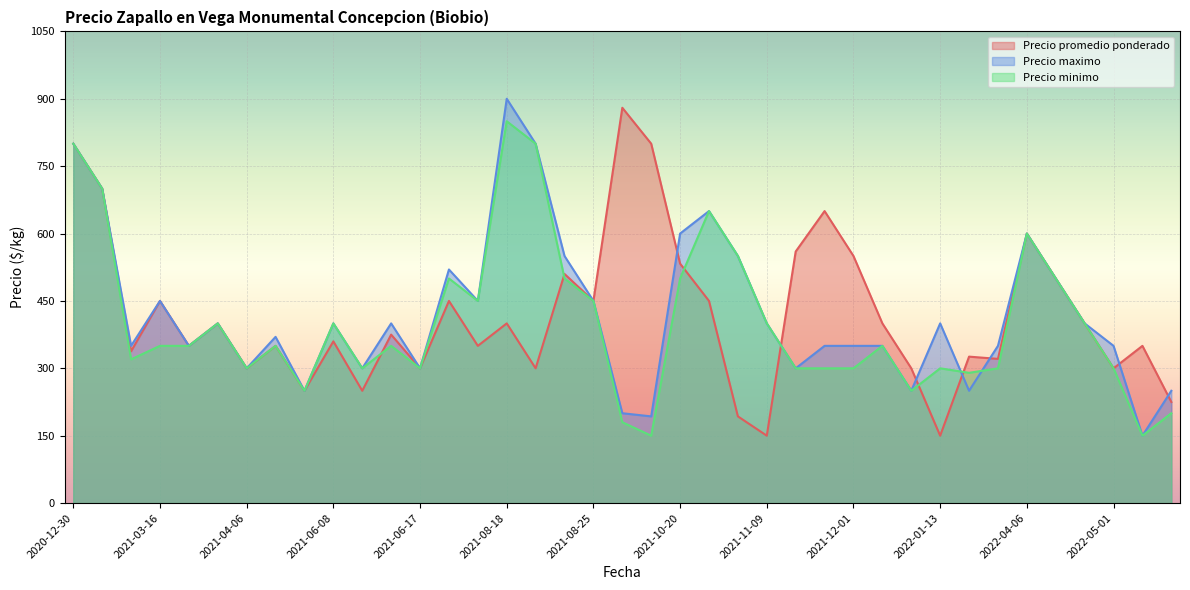

Count the number of data series in this chart.

3